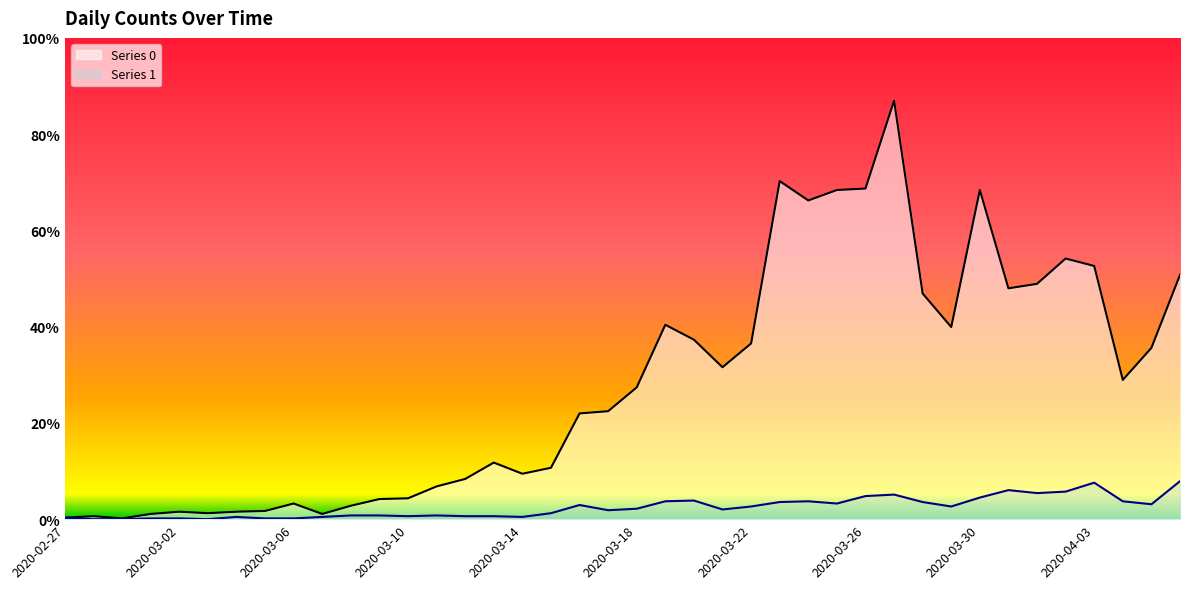

True or false: Series 1 has more than 0 interior local peaks.

True